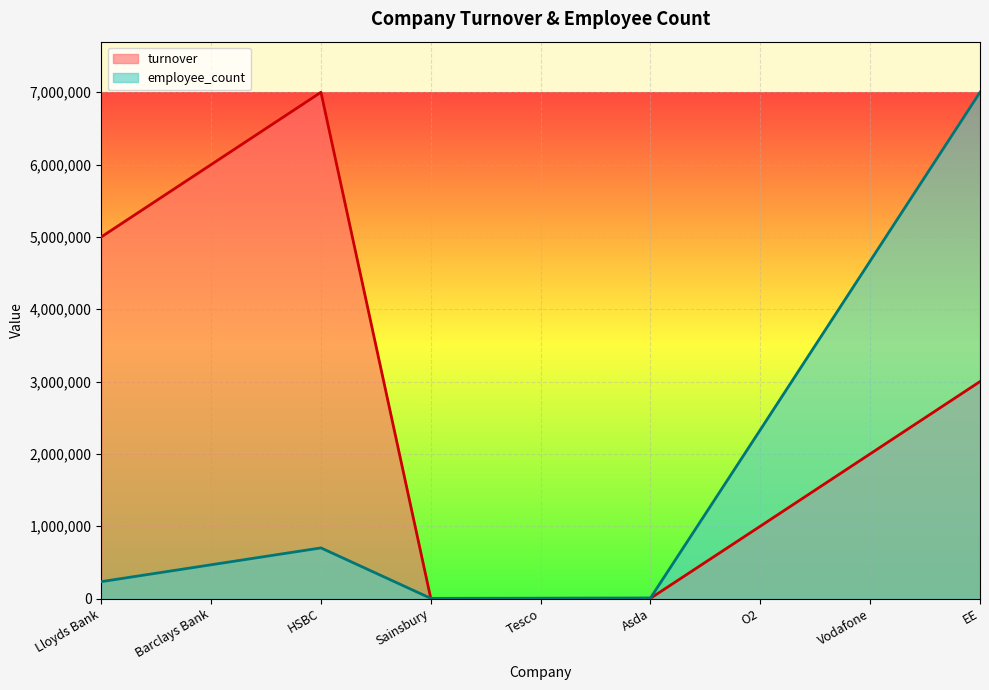

How many lines are shown in the chart?

2